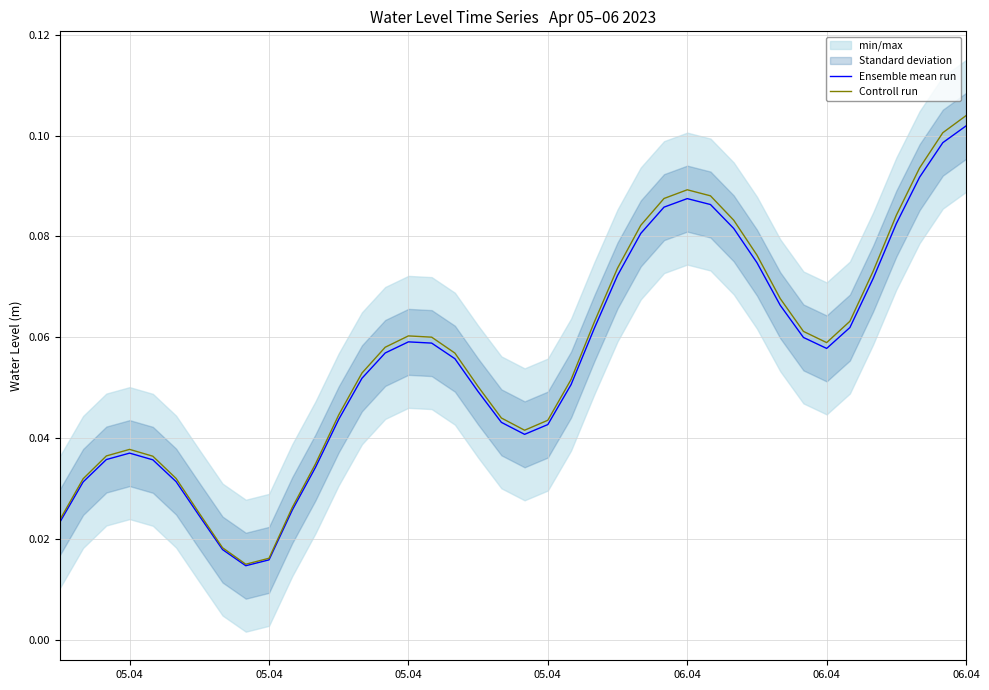

Count the number of categories in the chart.

40